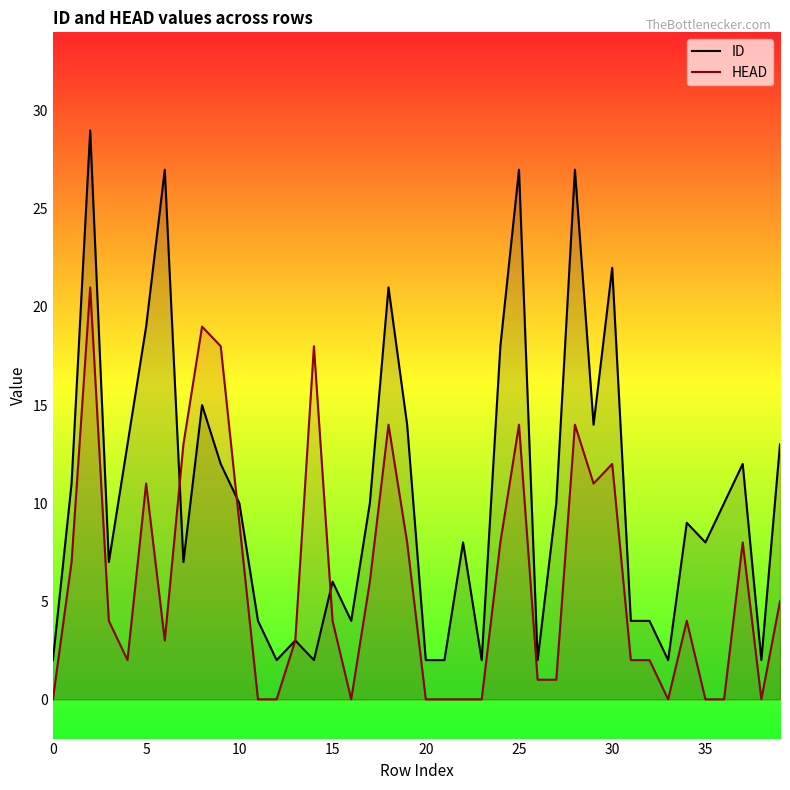

Rank the series at 19 from lowest to highest value.

HEAD, ID